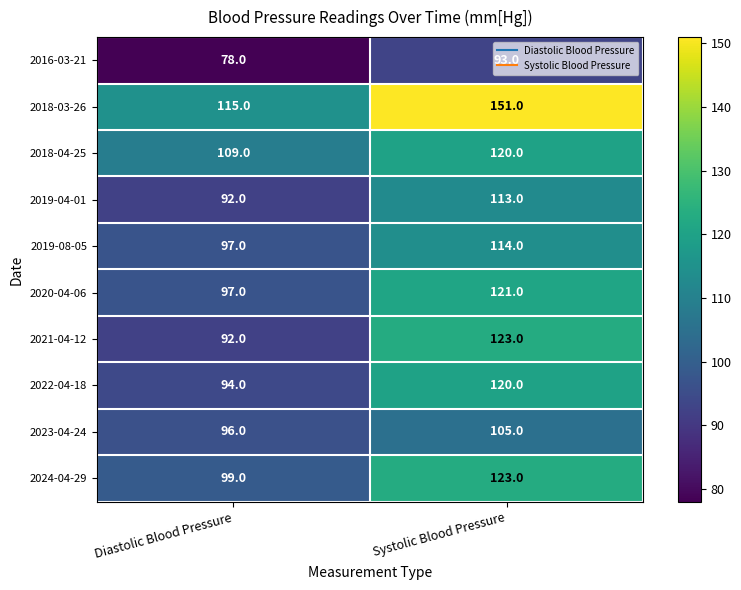

What is the maximum value for 2019-04-01?

113